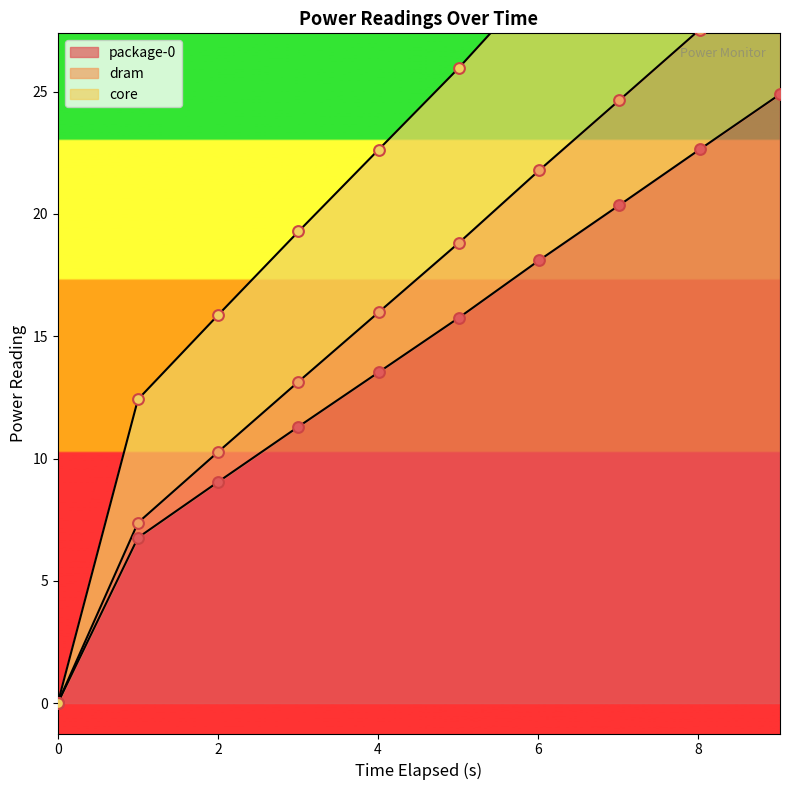

At how many categories does at least one series exceed 4?

9